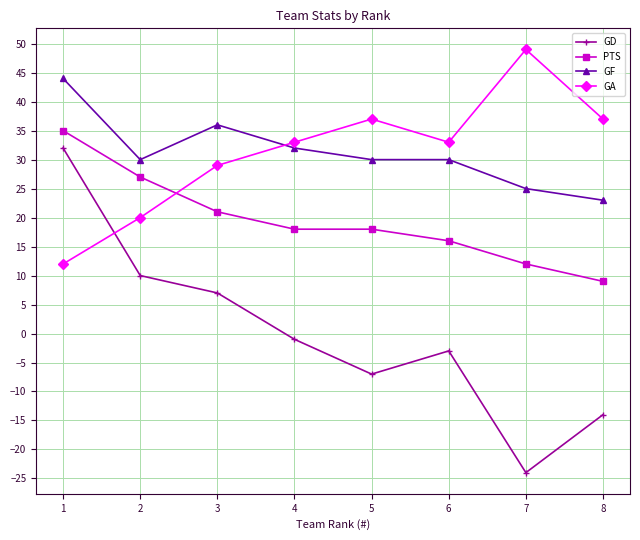

What is the sum of the GF values at 5 and 1?

74